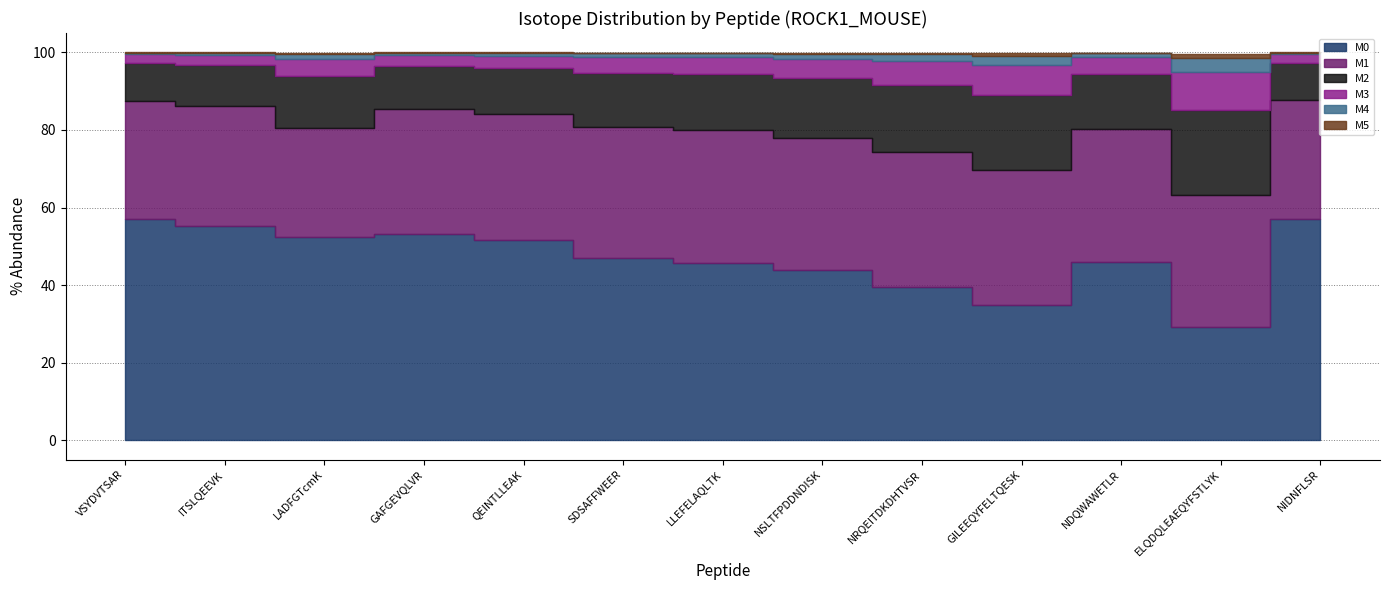

Which series has the largest range (max minus min)?

M0